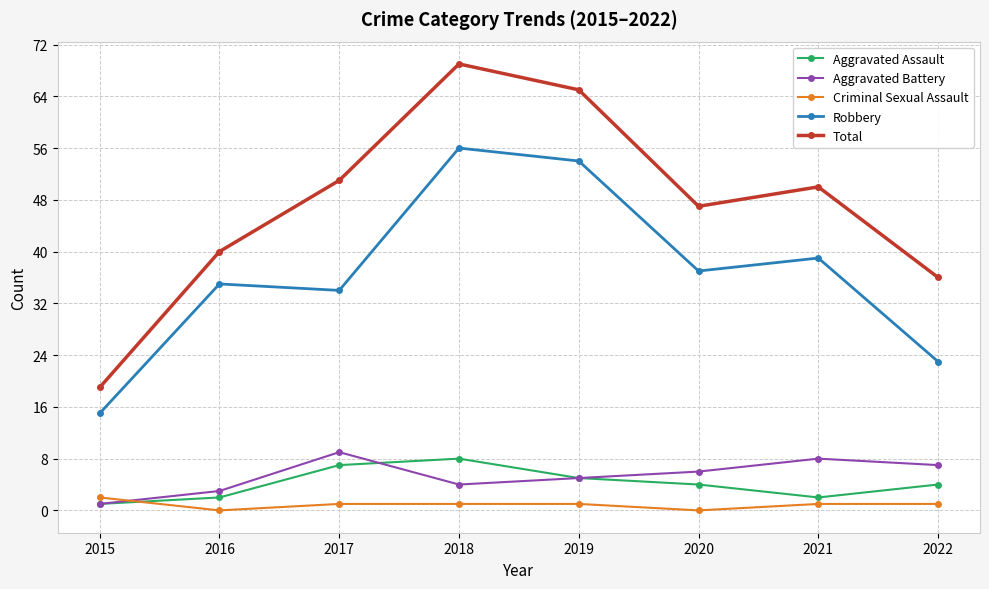

What is the value of the Total point at the 4th from the left?

69